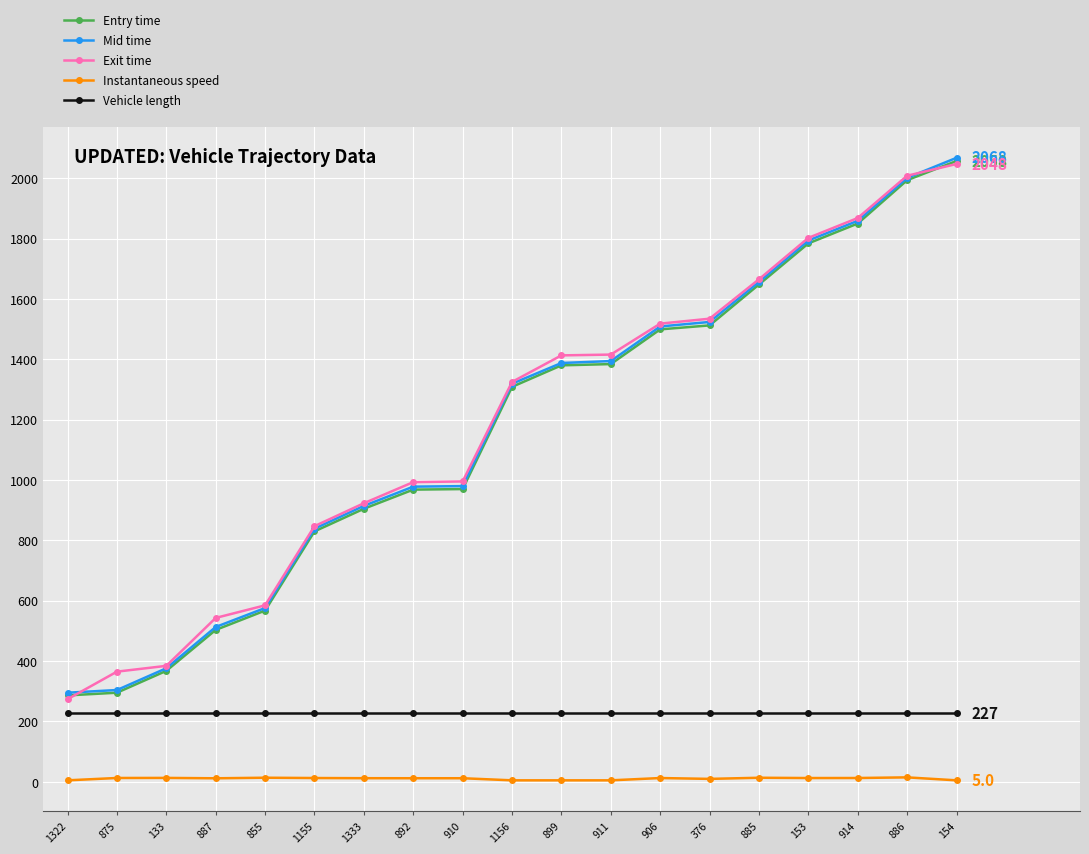

What is the lowest value of the Exit time series?

273.9